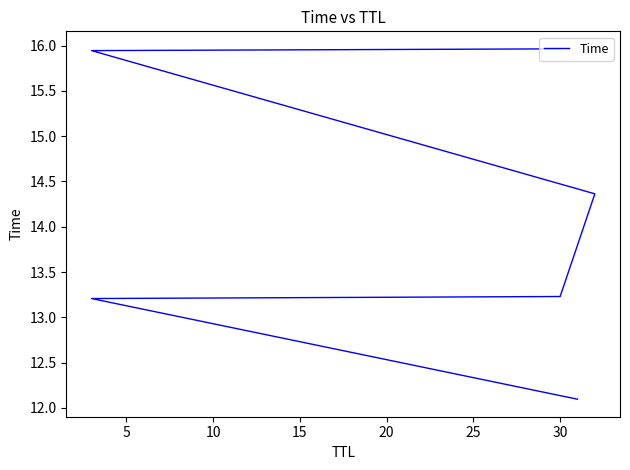

Between 25 and 5, which is larger?

25